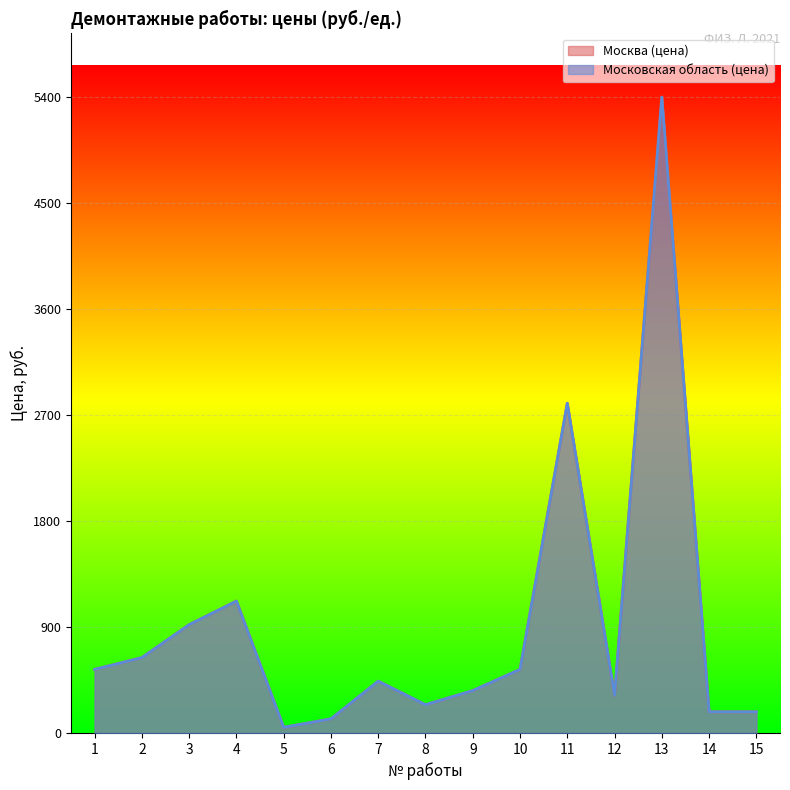

Between 5 and 7, which is larger?

7